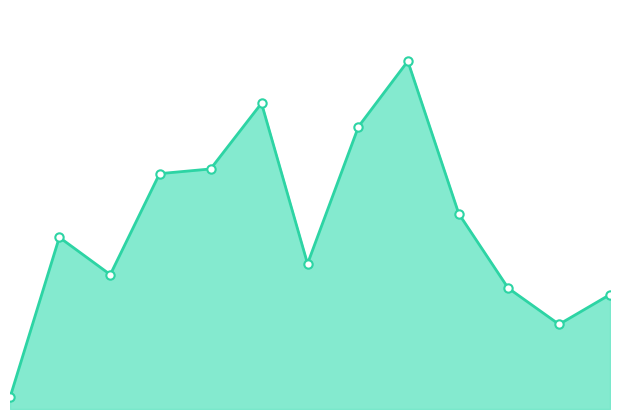

At which category does the chart reach its peak across all series?

2022-05